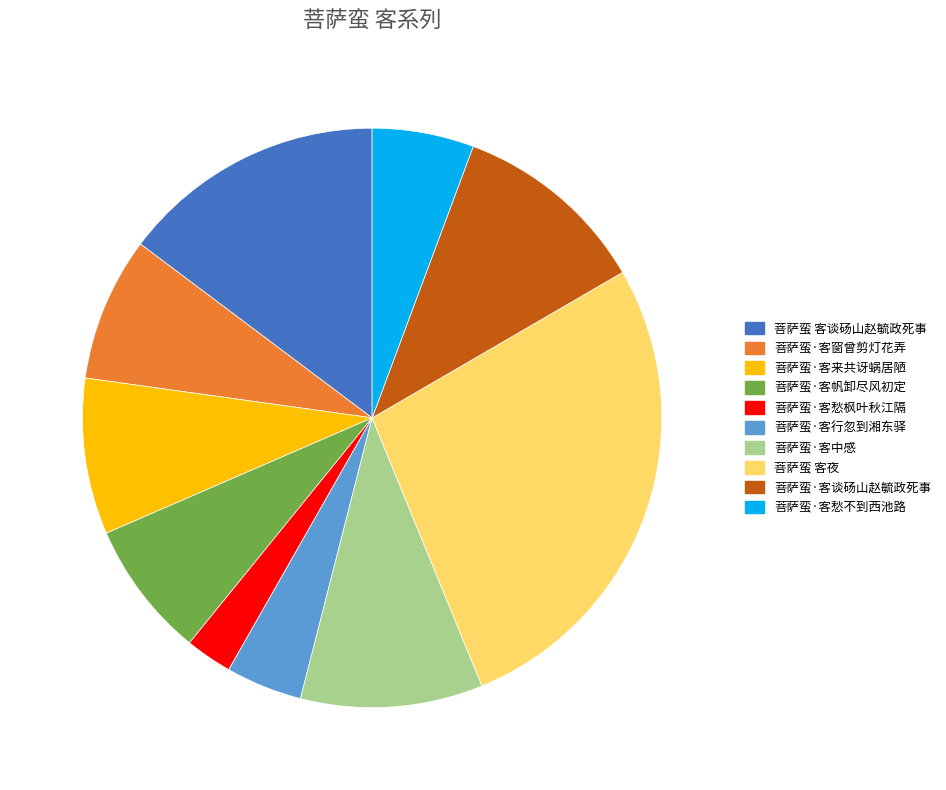

Which slice is the largest?

菩萨蛮 客夜